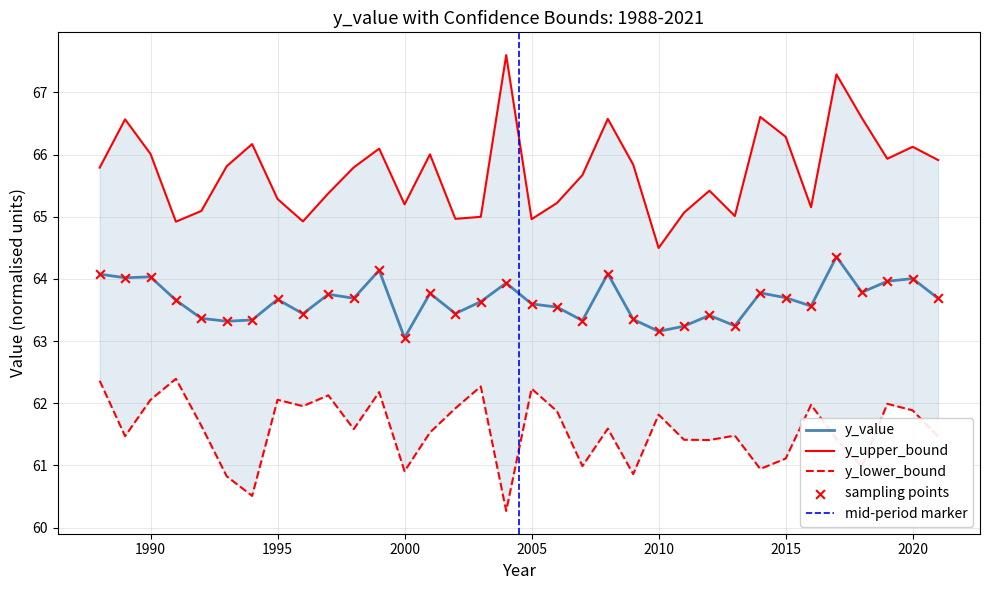

At how many categories does at least one series exceed 63?

34